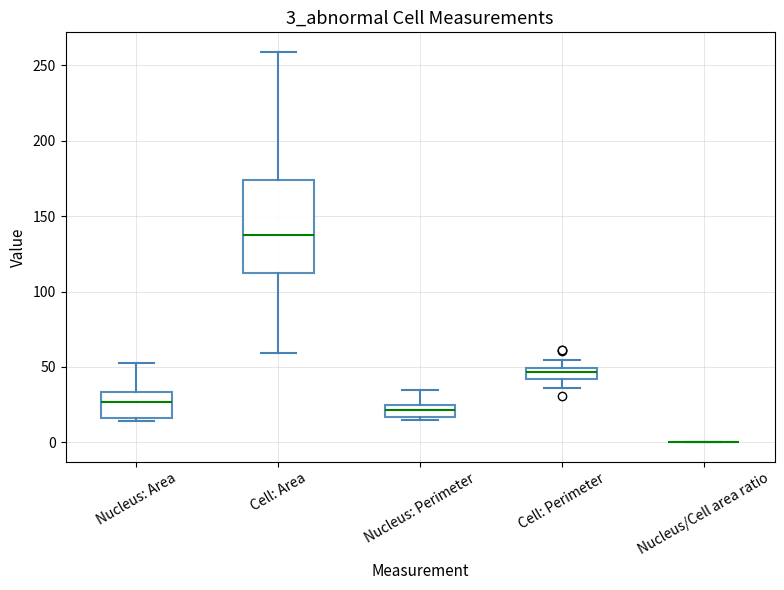

Where is the lower edge of the box for Cell: Perimeter on the y-axis? The values are not printed on the chart, so give them approximately, as read against the axis.

40